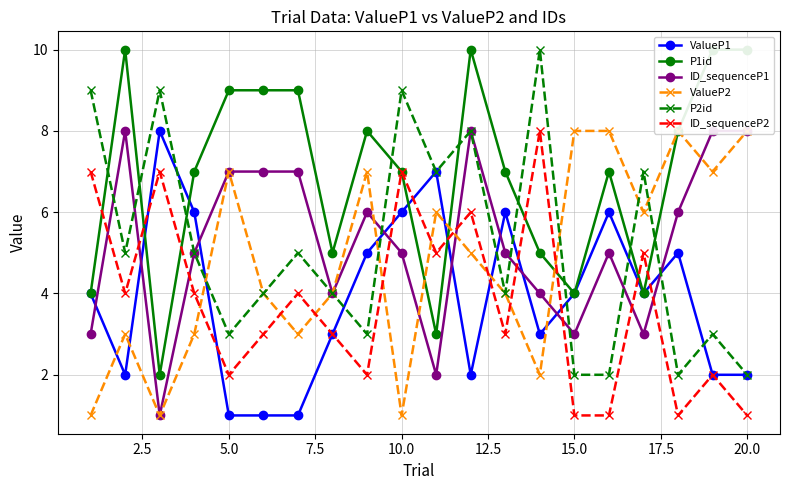

Reading left to right, what are all the values shown in this chart?

ValueP1: 4	2	8	6	1	1	1	3	5	6	7	2	6	3	4	6	4	5	2	2
P1id: 4	10	2	7	9	9	9	5	8	7	3	10	7	5	4	7	4	8	10	10
ID_sequenceP1: 3	8	1	5	7	7	7	4	6	5	2	8	5	4	3	5	3	6	8	8
ValueP2: 1	3	1	3	7	4	3	4	7	1	6	5	4	2	8	8	6	8	7	8
P2id: 9	5	9	5	3	4	5	4	3	9	7	8	4	10	2	2	7	2	3	2
ID_sequenceP2: 7	4	7	4	2	3	4	3	2	7	5	6	3	8	1	1	5	1	2	1